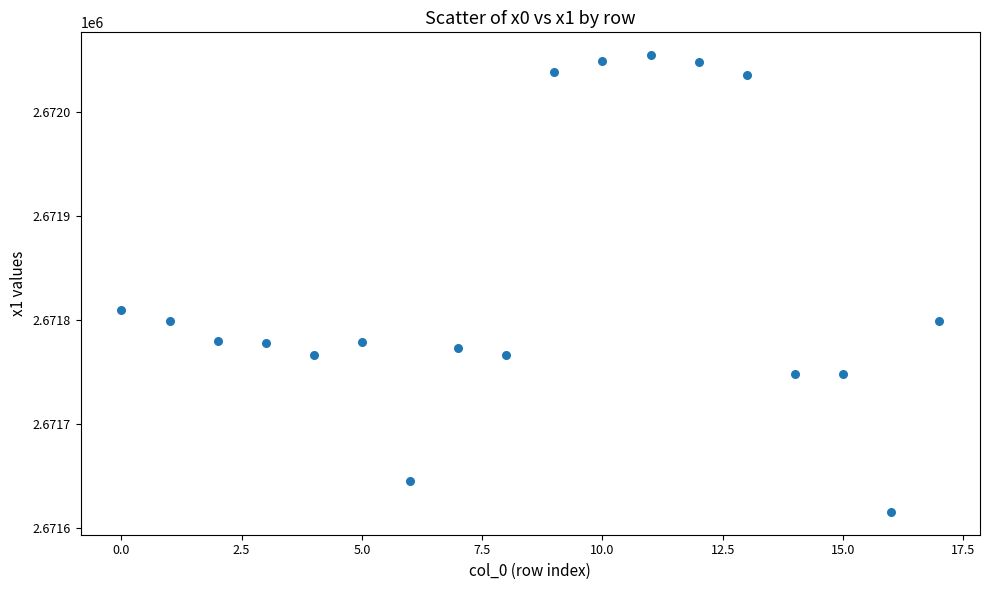

What Y value in the scatter plot is closest to 2671835?

2671809.7